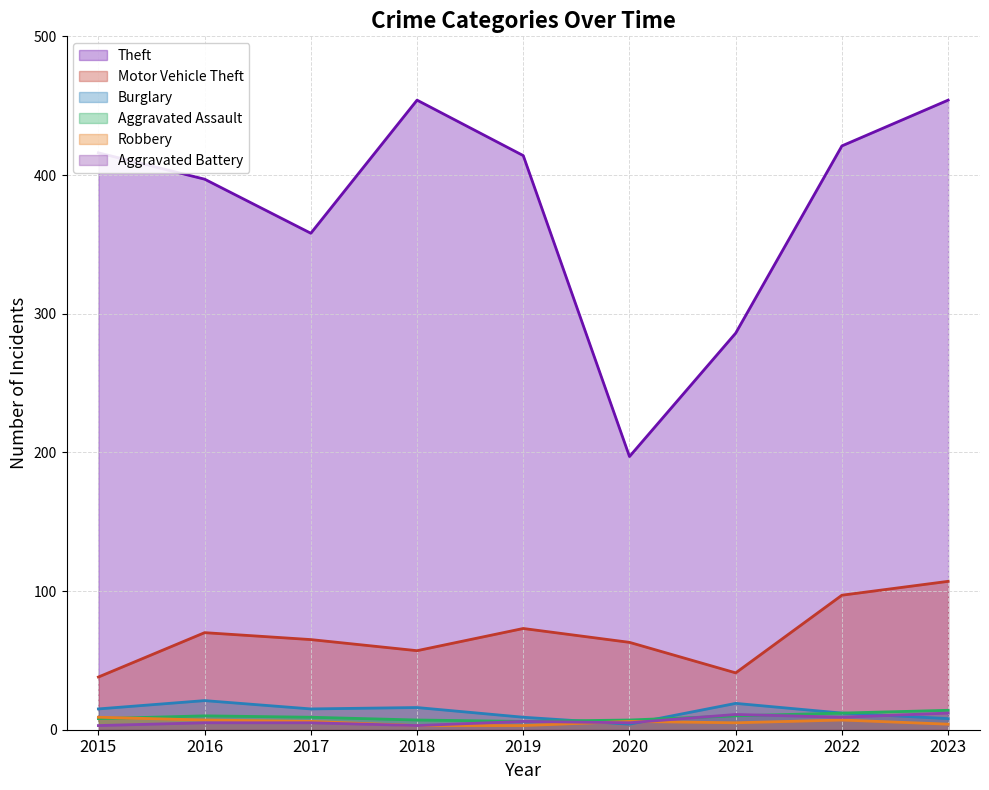

True or false: Aggravated Assault and Motor Vehicle Theft intersect in this chart.

False